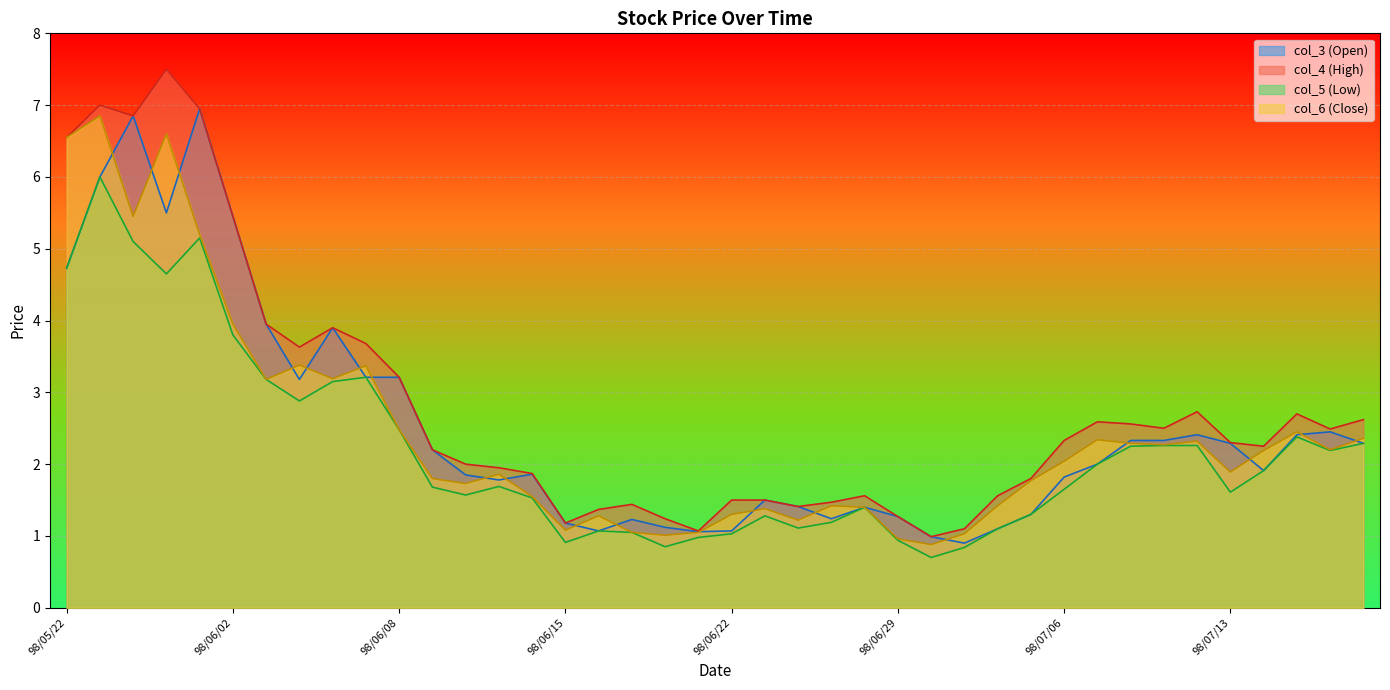

What is the total value across all series at 98/07/09?

9.4